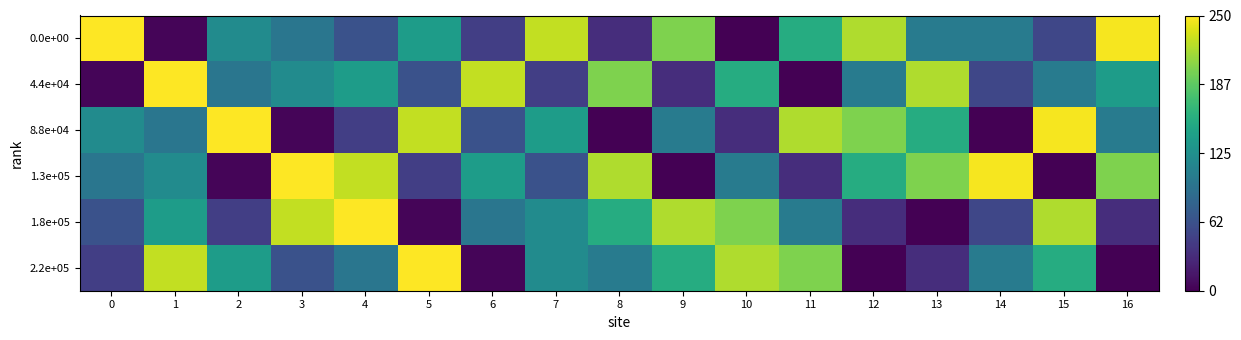

Which series has the largest total across all categories?

1.3e+05